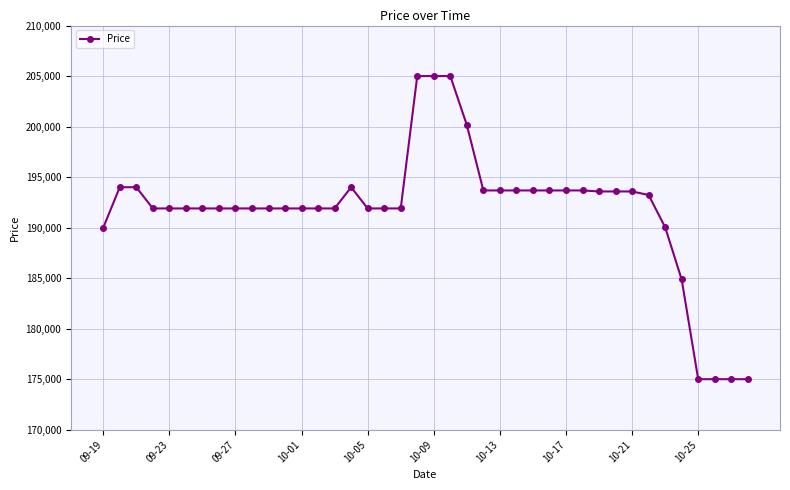

What is the greatest value displayed?

205000